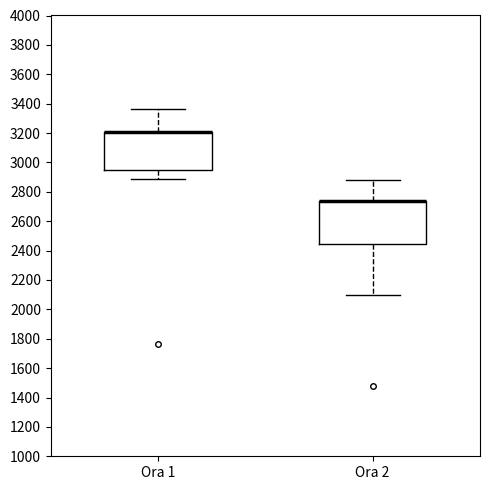

Comparing the boxes themselves (not the whiskers), which one is the tallest?

Ora 2